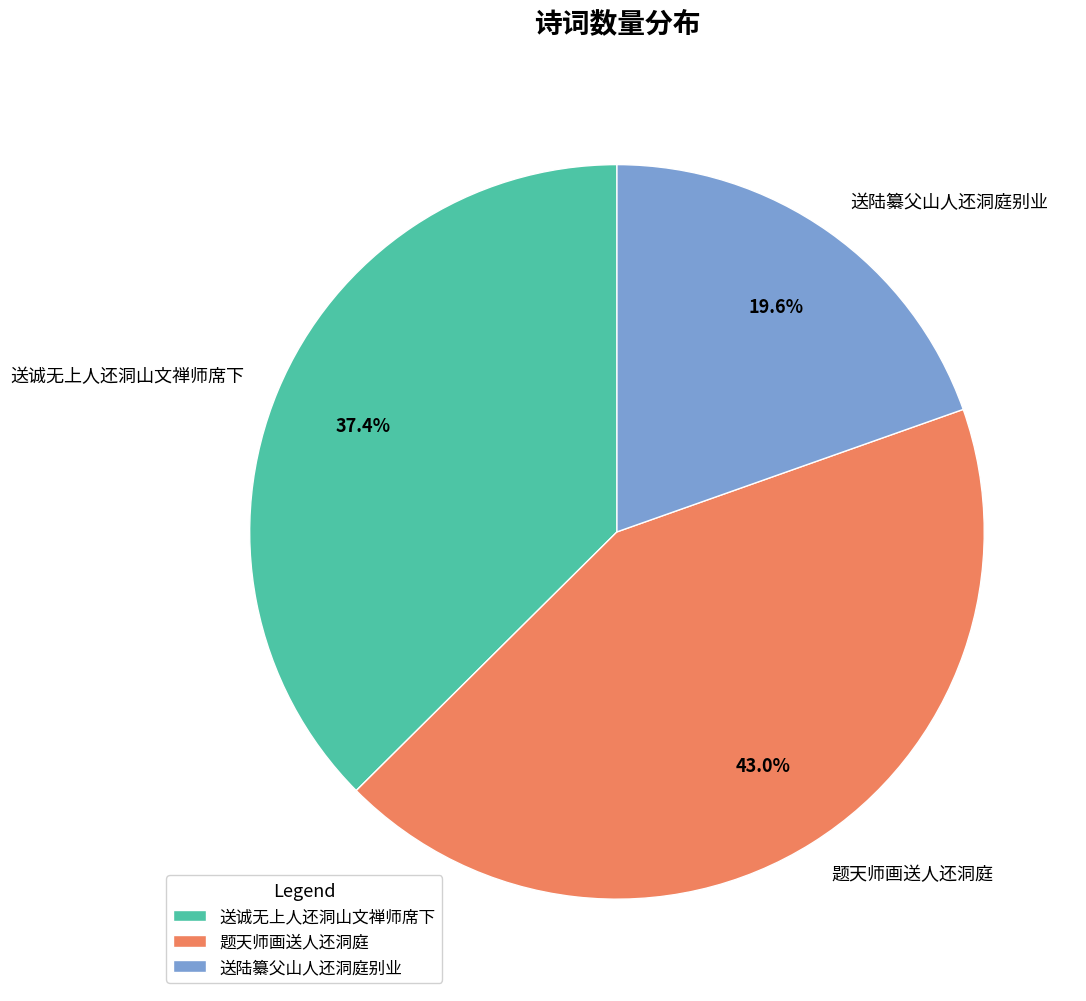

What percentage is the 送陆纂父山人还洞庭别业 slice, to the nearest percent?

20%